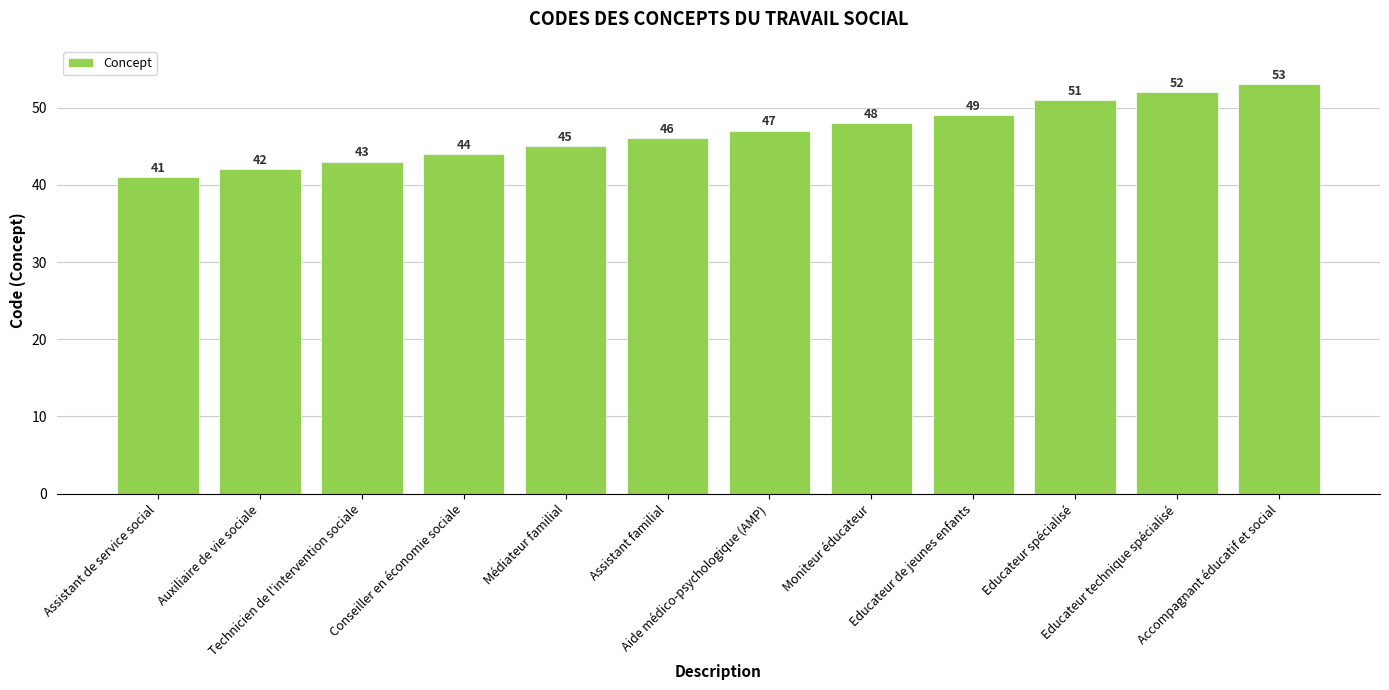

List the labels in order of value, smallest first.

Assistant de service social, Auxiliaire de vie sociale, Technicien de l'intervention sociale, Conseiller en économie sociale, Médiateur familial, Assistant familial, Aide médico-psychologique (AMP), Moniteur éducateur, Educateur de jeunes enfants, Educateur spécialisé, Educateur technique spécialisé, Accompagnant éducatif et social